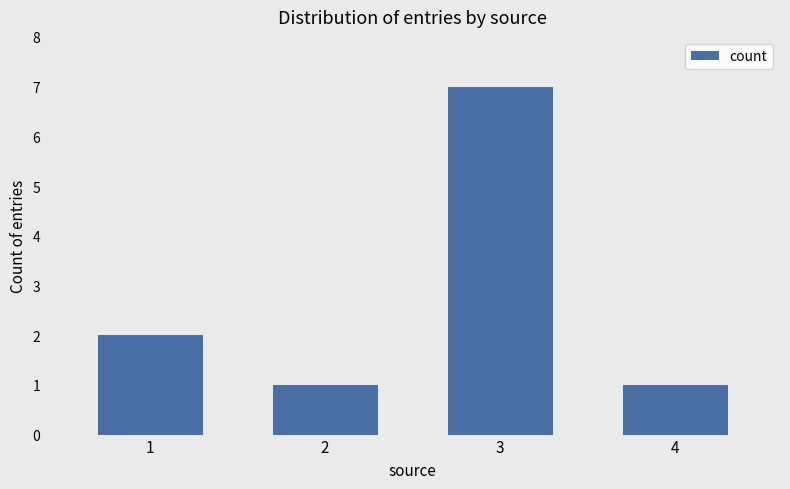

Are the bars grouped side by side (vs. stacked)?

No